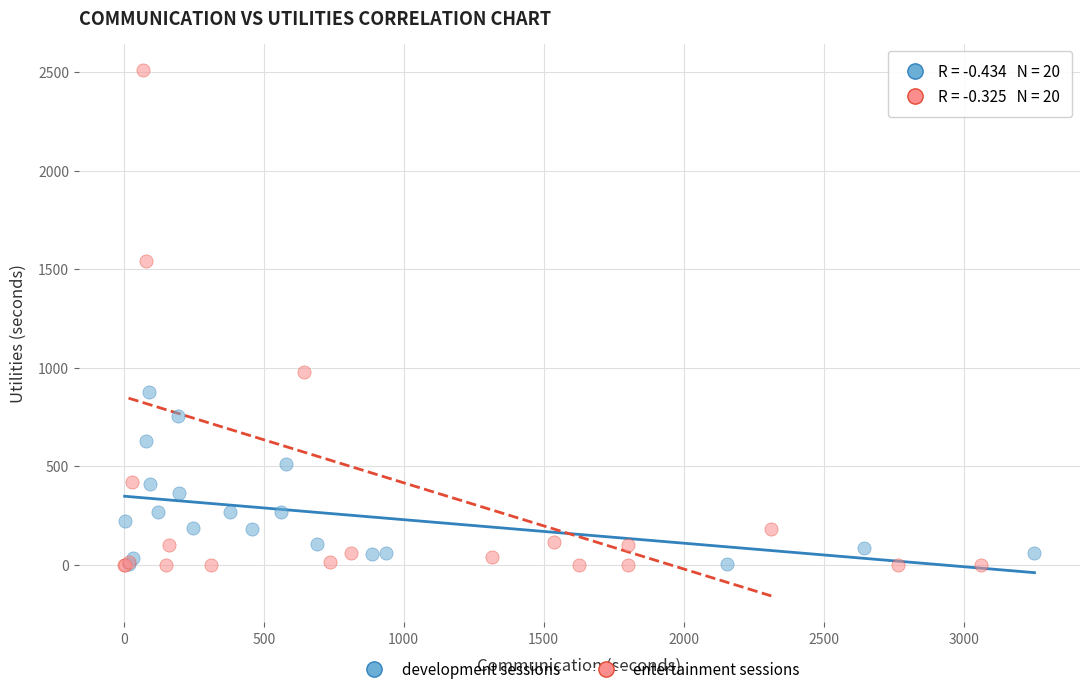

Which series contains the highest Y value?

entertainment sessions